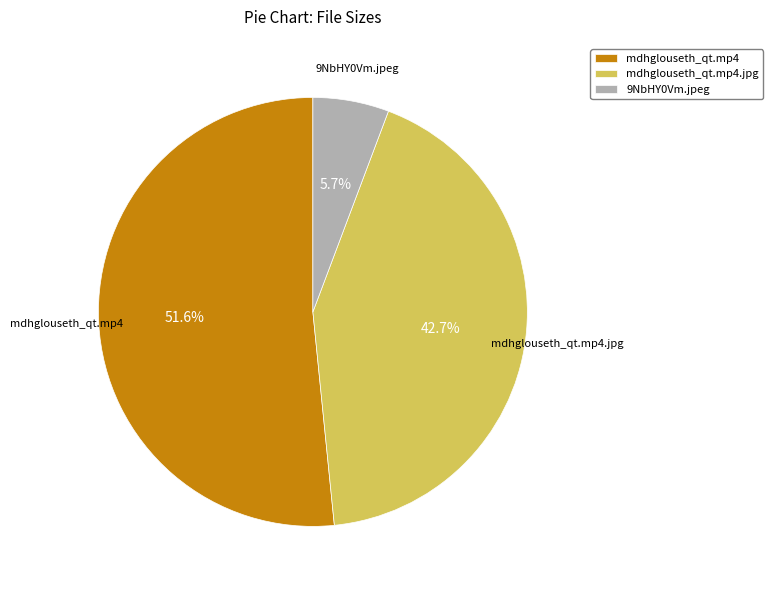

Between mdhglouseth_qt.mp4 and mdhglouseth_qt.mp4.jpg, which is larger?

mdhglouseth_qt.mp4